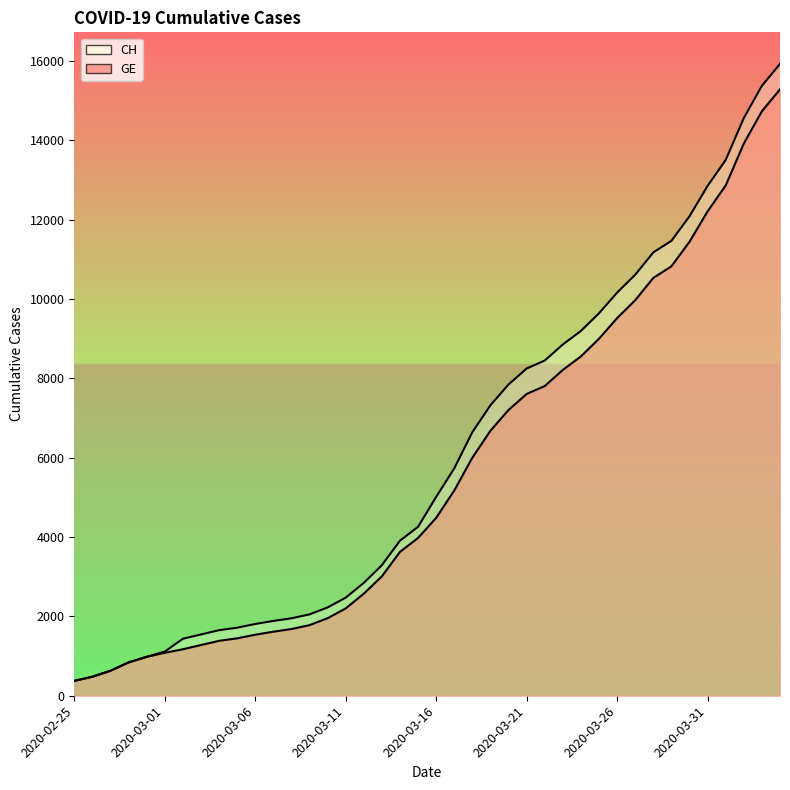

Which category has the highest value in the GE series?

2020-04-04